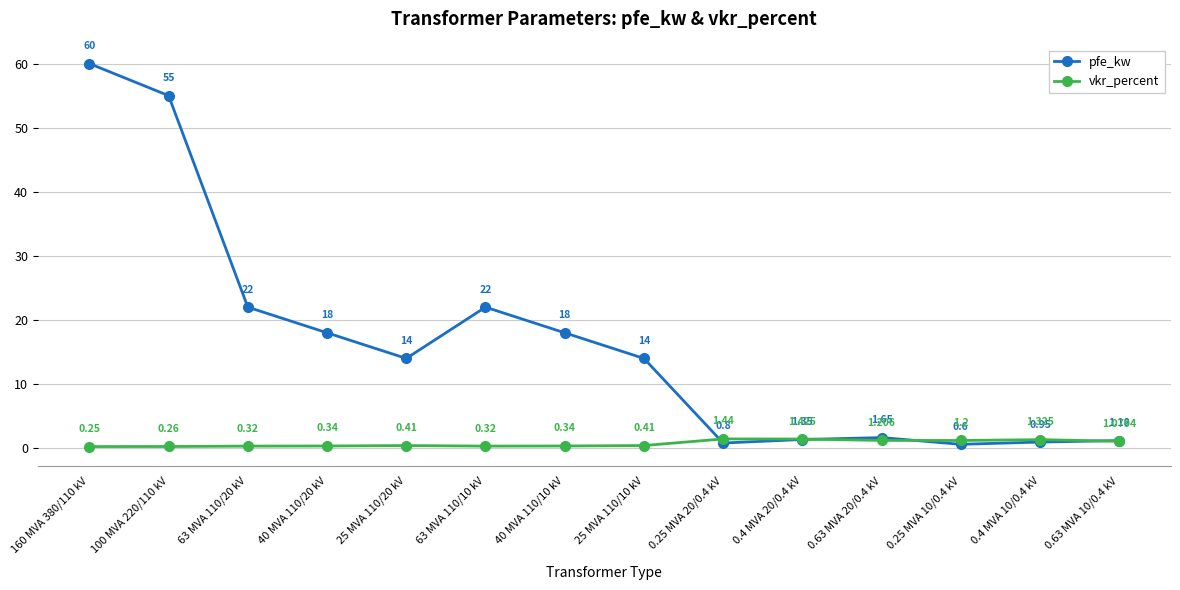

List the series in order of their peak value, lowest first.

vkr_percent, pfe_kw